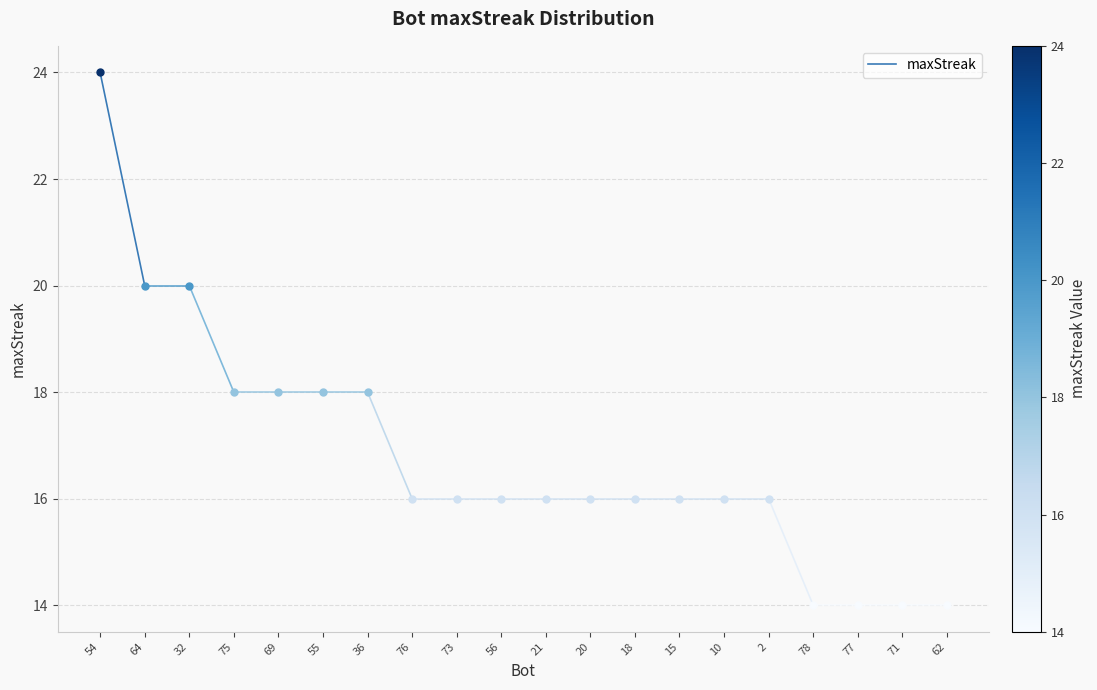

What is the ratio of the value at 54 to the value at 64?

1.2